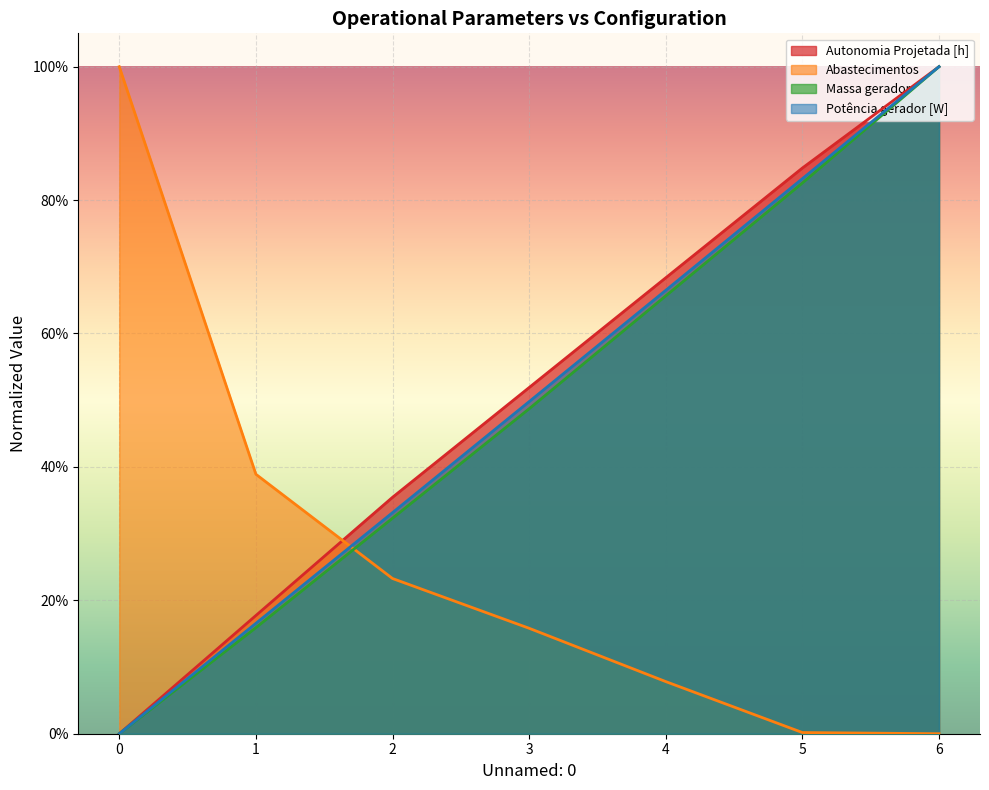

How many Massa gerador values are between 0 and 1?

7